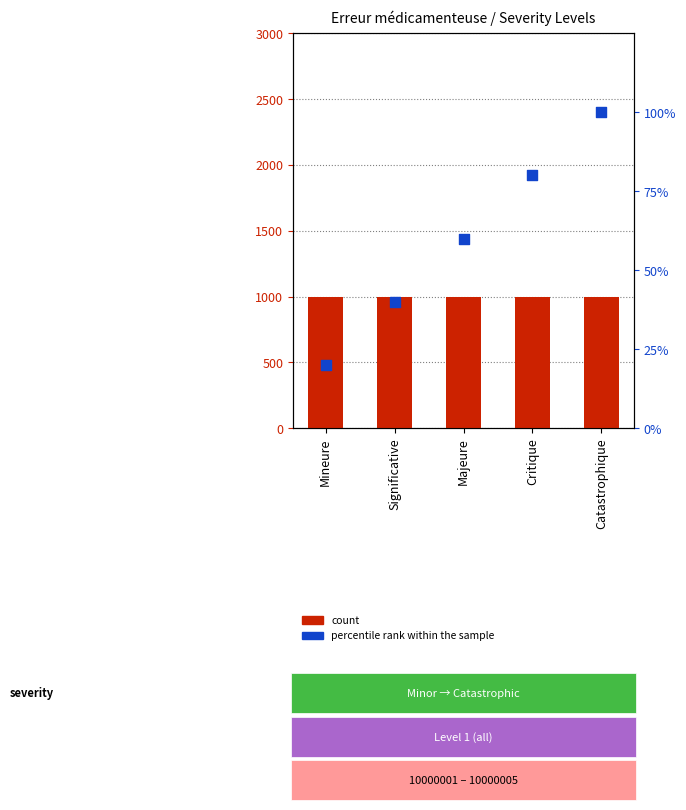

Which series reaches the minimum Y coordinate?

count